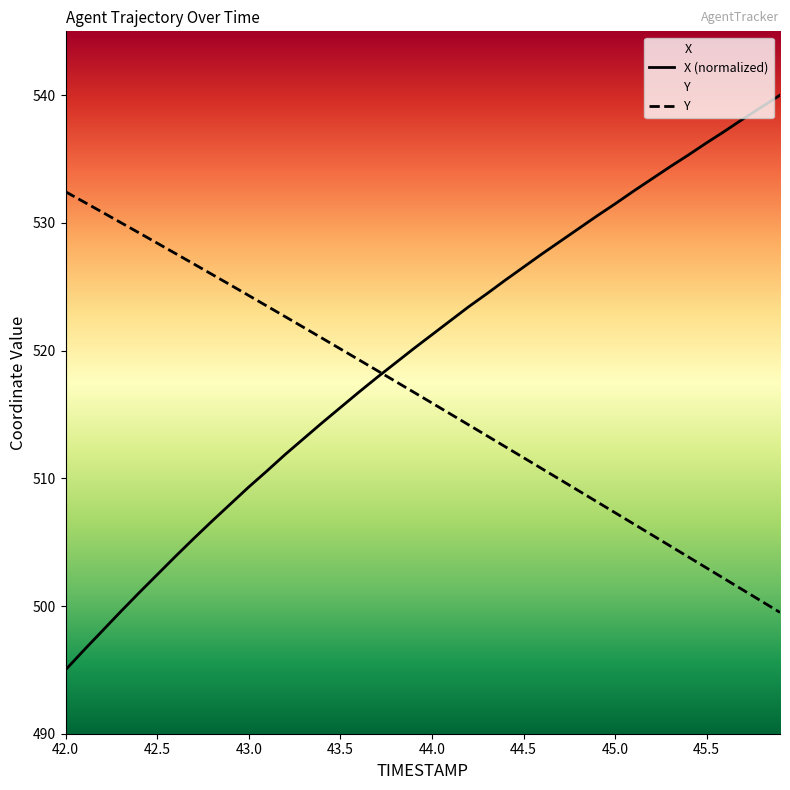

What are all the series names shown in the legend?

X, Y